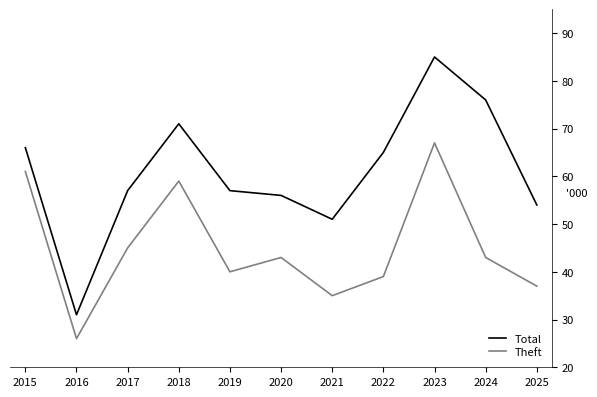

Which series has the largest range (max minus min)?

Total